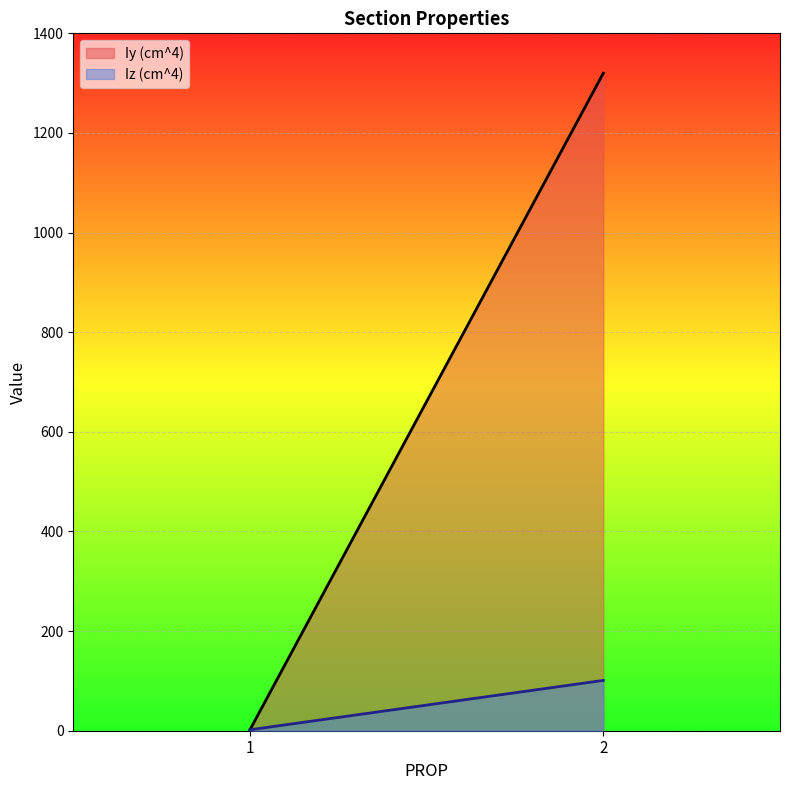

What is the difference between the Iz (cm^4) values at 2 and 1?

99.1